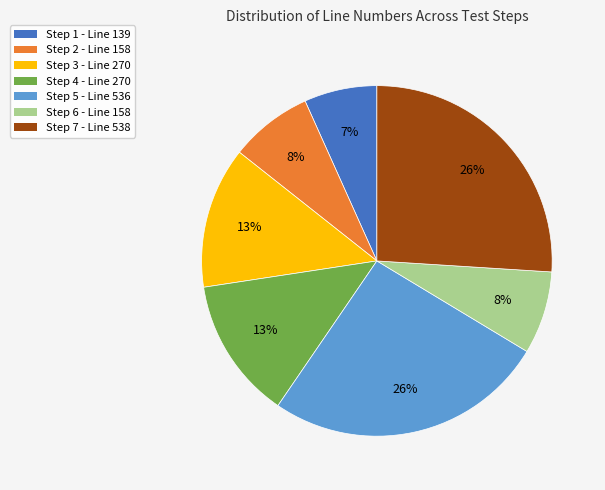

Which has a higher value, Step 6 - Line 158 or Step 4 - Line 270?

Step 4 - Line 270